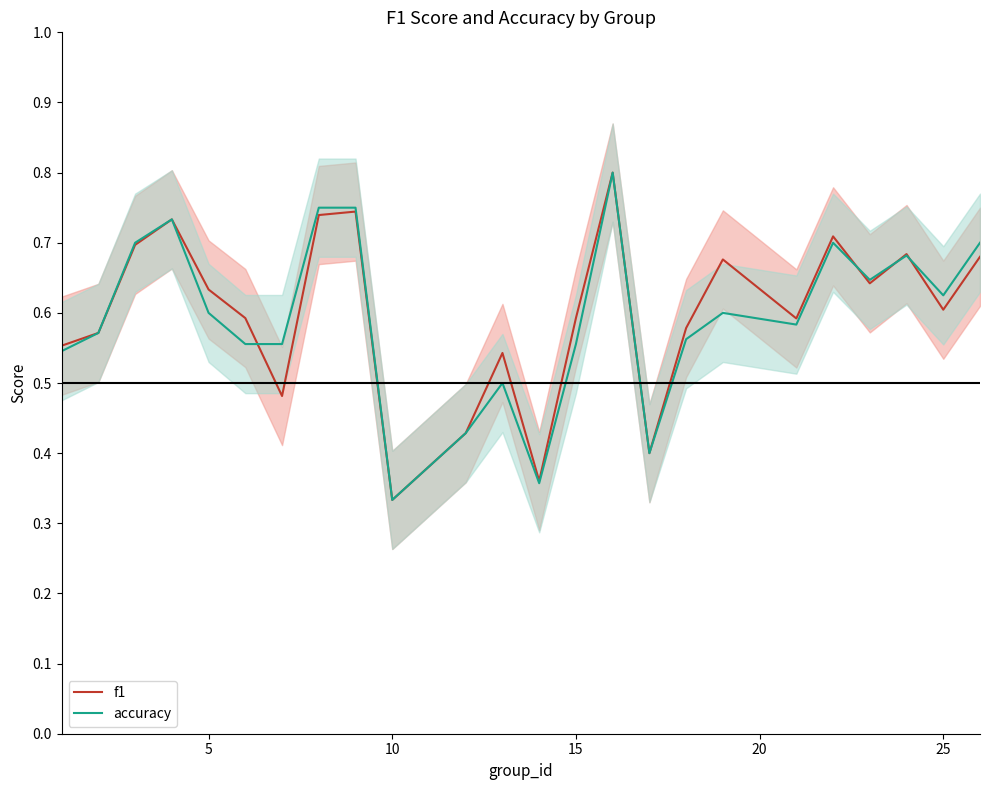

Reading left to right, transcribe all the data shown in this chart.

f1: 0.6	0.6	0.7	0.7	0.6	0.6	0.5	0.7	0.7	0.3	0.4	0.5	0.4	0.6	0.8	0.4	0.6	0.7	0.6	0.7	0.6	0.7	0.6	0.7
accuracy: 0.5	0.6	0.7	0.7	0.6	0.6	0.6	0.8	0.8	0.3	0.4	0.5	0.4	0.6	0.8	0.4	0.6	0.6	0.6	0.7	0.6	0.7	0.6	0.7